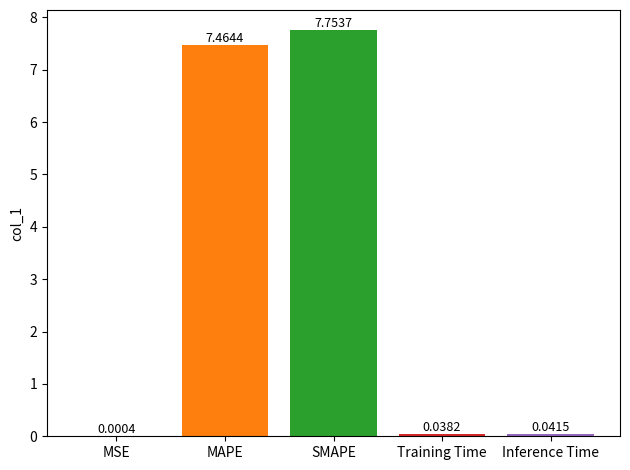

Are the bars horizontal?

No